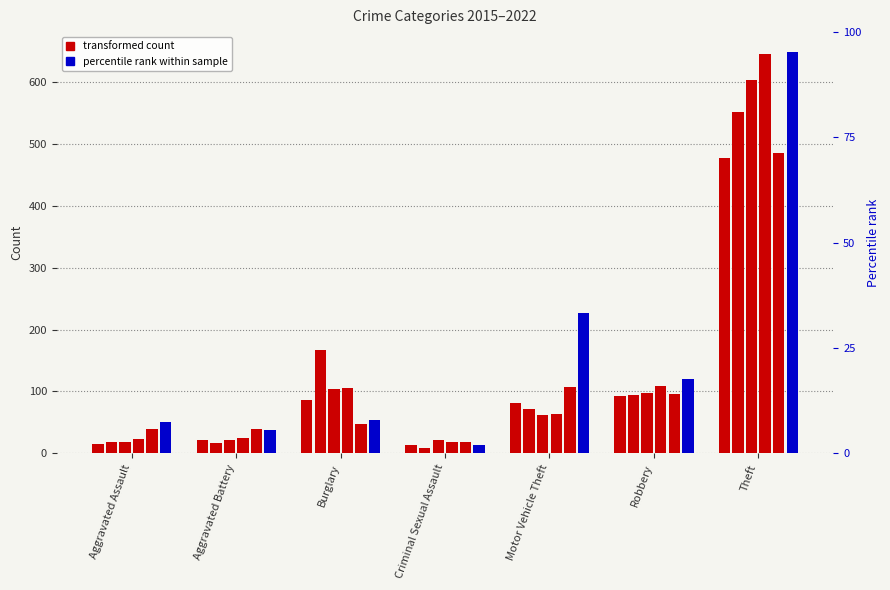

What is the lowest value of the 2018 series?

18